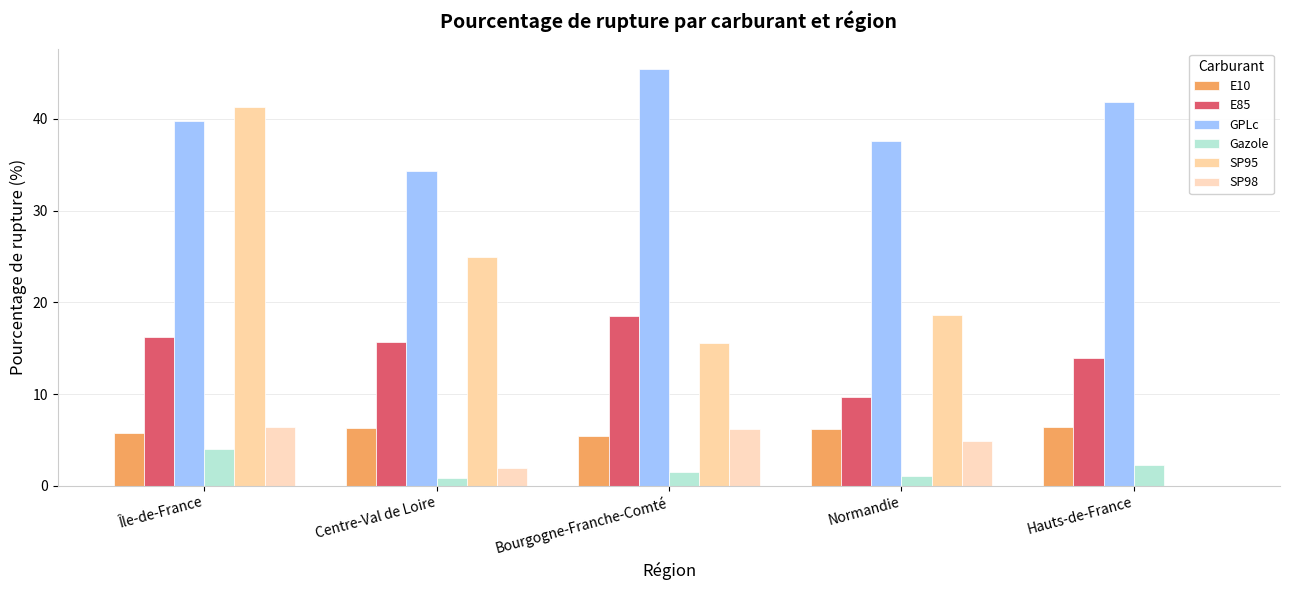

Where does the SP95 series first go above 18?

Île-de-France